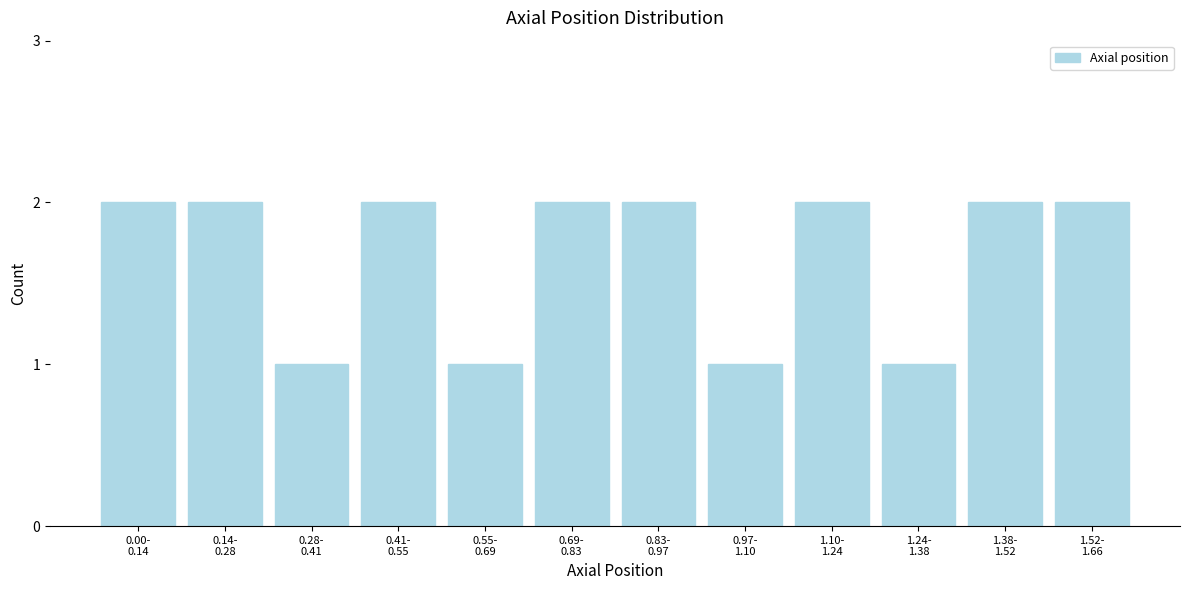

Reading left to right, extract all data points from this chart.

2	2	1	2	1	2	2	1	2	1	2	2